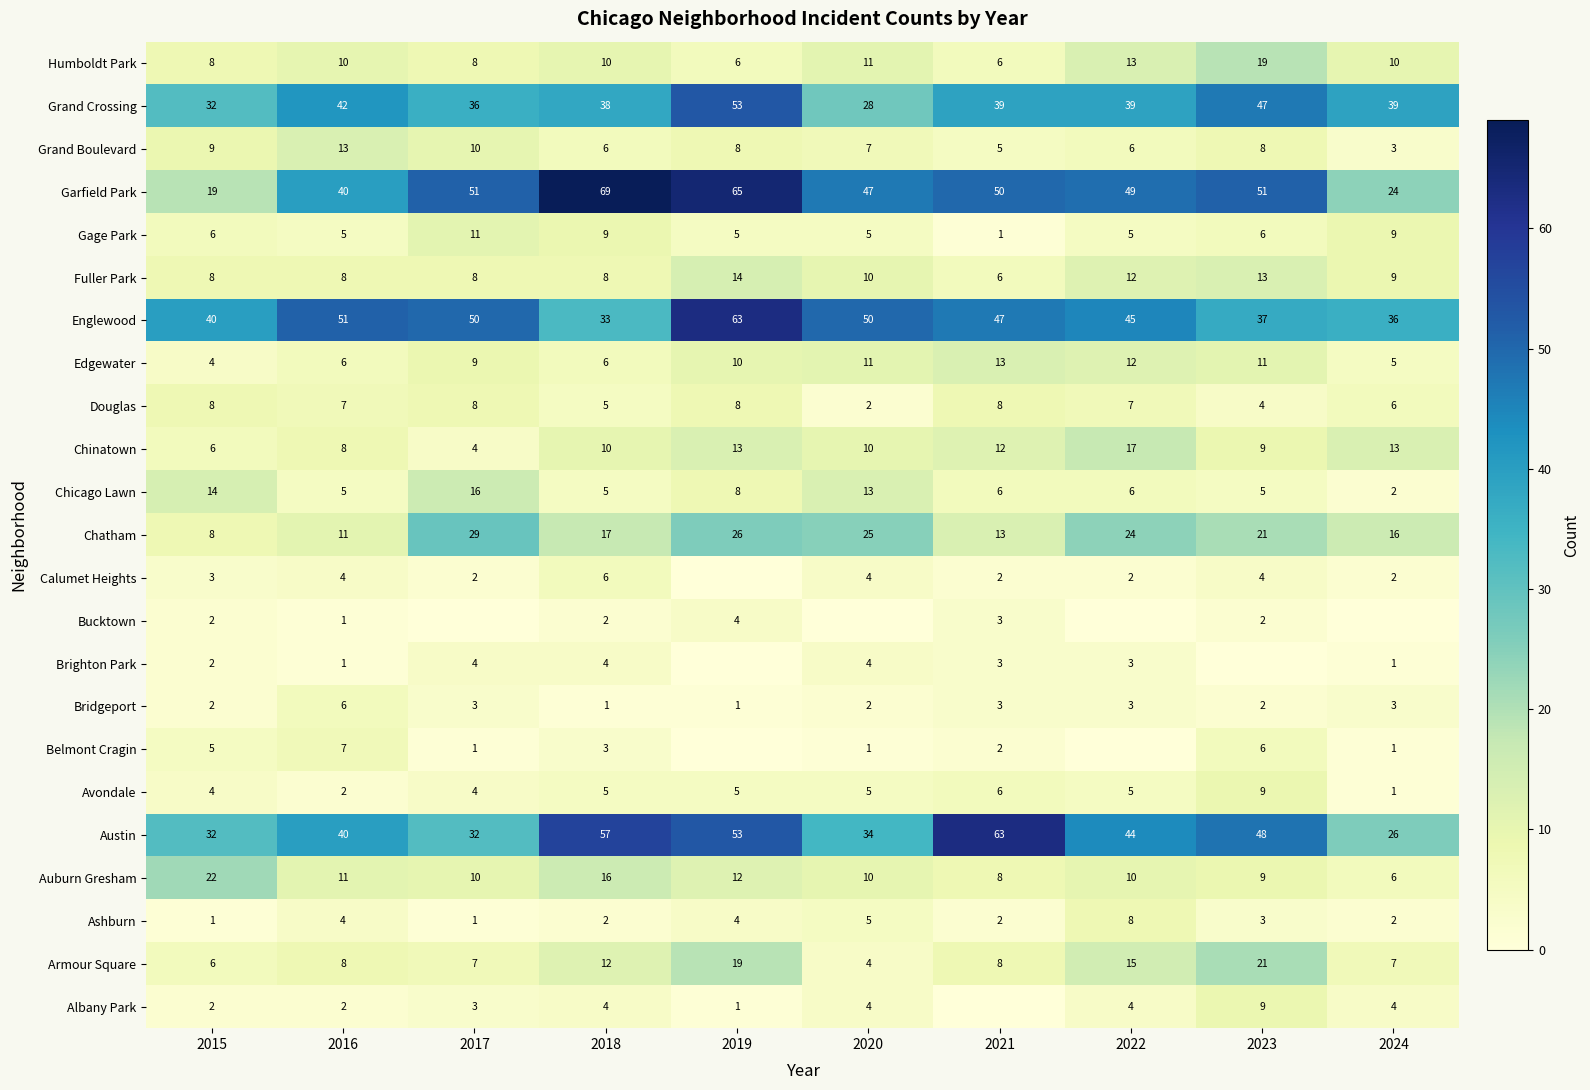

What is the sum of the Englewood values at 2022 and 2020?

95